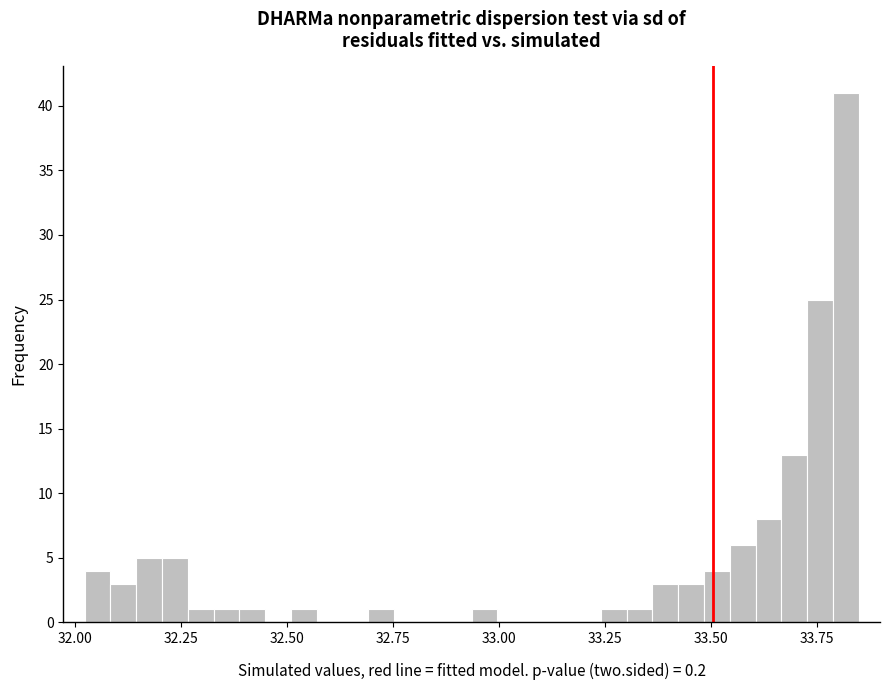

Read against the x-axis, roughly where is the centre of the tallest bar?

33.80